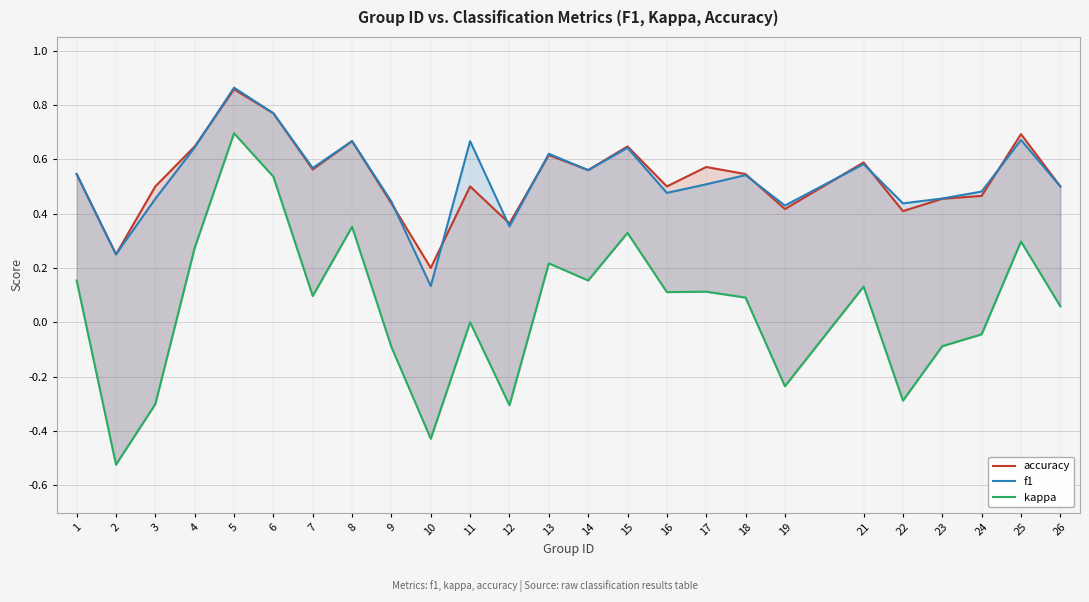

How many series are shown in this chart?

3